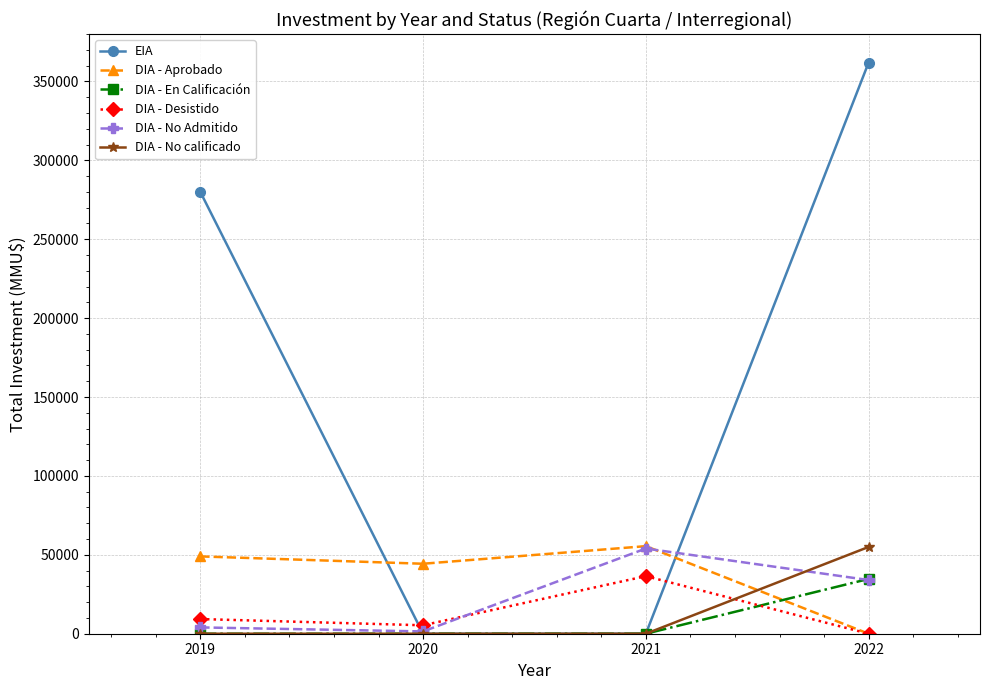

What is the maximum value for DIA - Aprobado?

55500